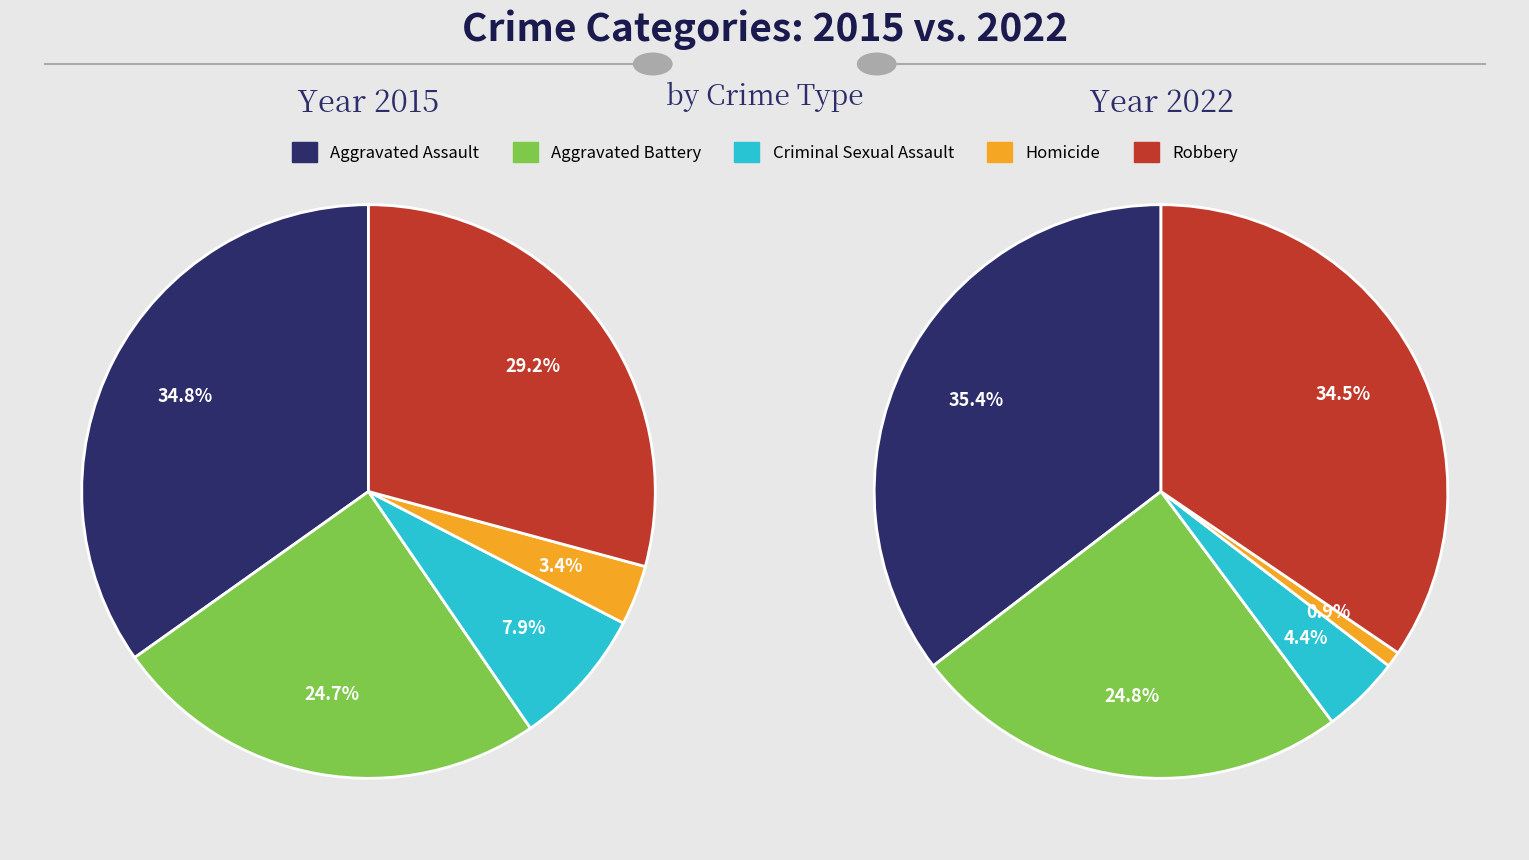

Is Aggravated Battery the majority of the pie?

No